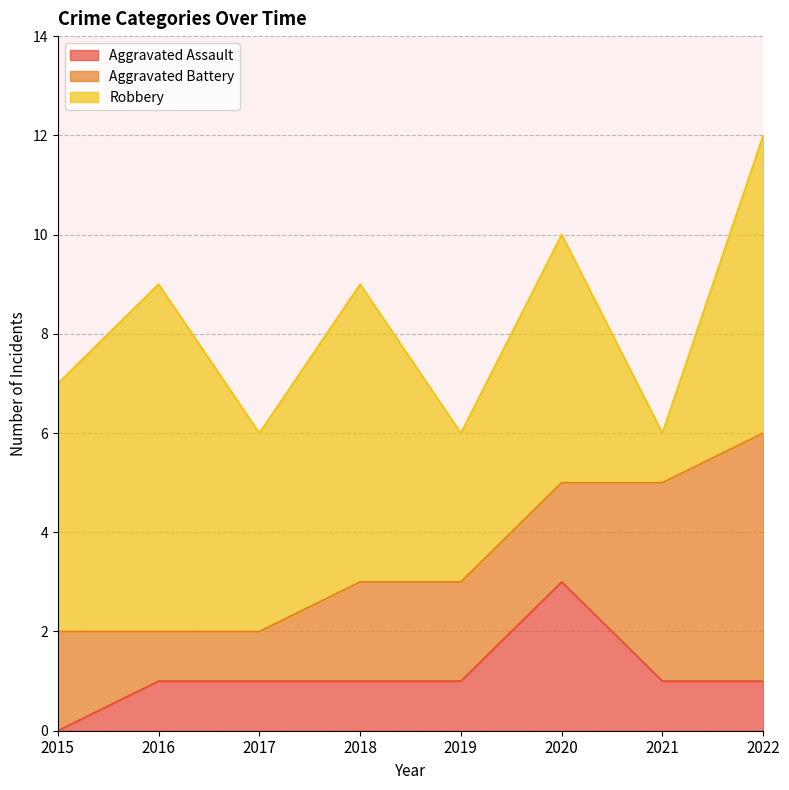

Reading right to left, transcribe all the data shown in this chart.

Aggravated Assault: 2022=1	2021=1	2020=3	2019=1	2018=1	2017=1	2016=1	2015=0
Aggravated Battery: 2022=5	2021=4	2020=2	2019=2	2018=2	2017=1	2016=1	2015=2
Robbery: 2022=6	2021=1	2020=5	2019=3	2018=6	2017=4	2016=7	2015=5